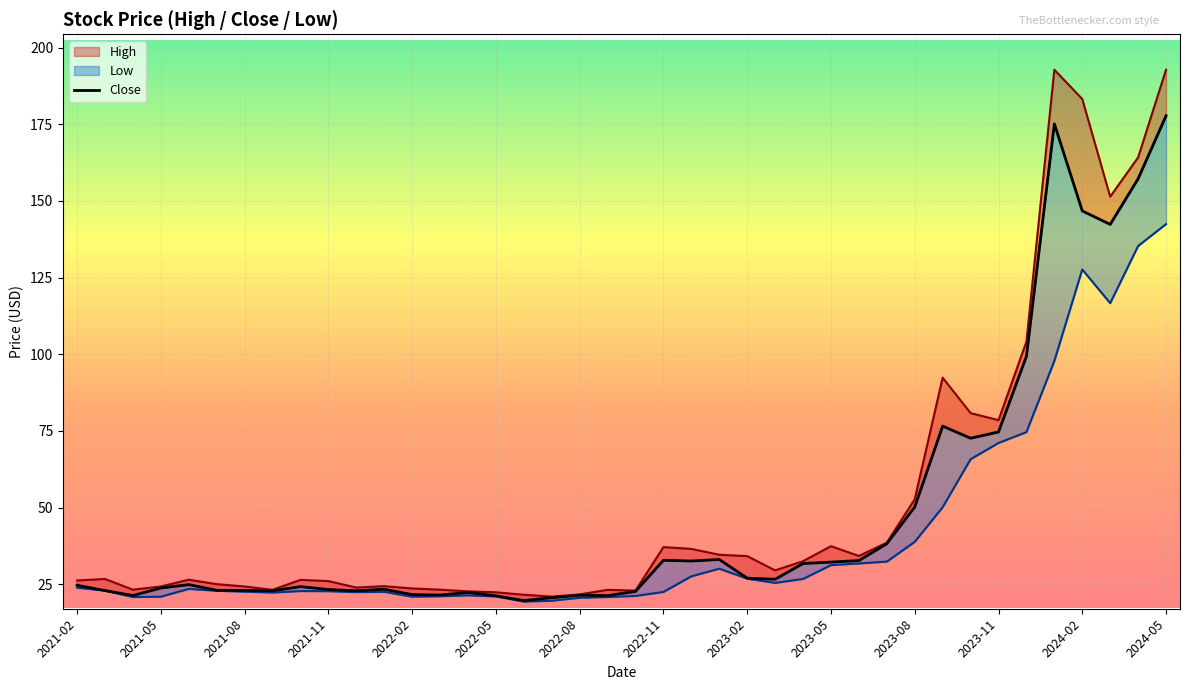

True or false: Low and High intersect in this chart.

False